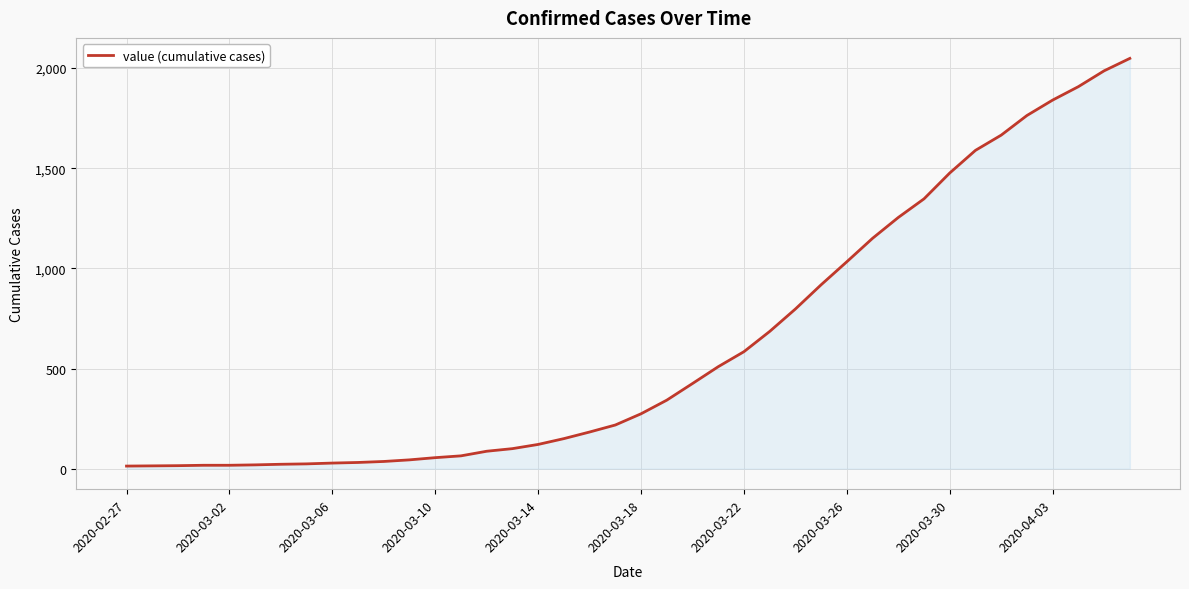

What is the difference between the maximum and minimum values?

2035